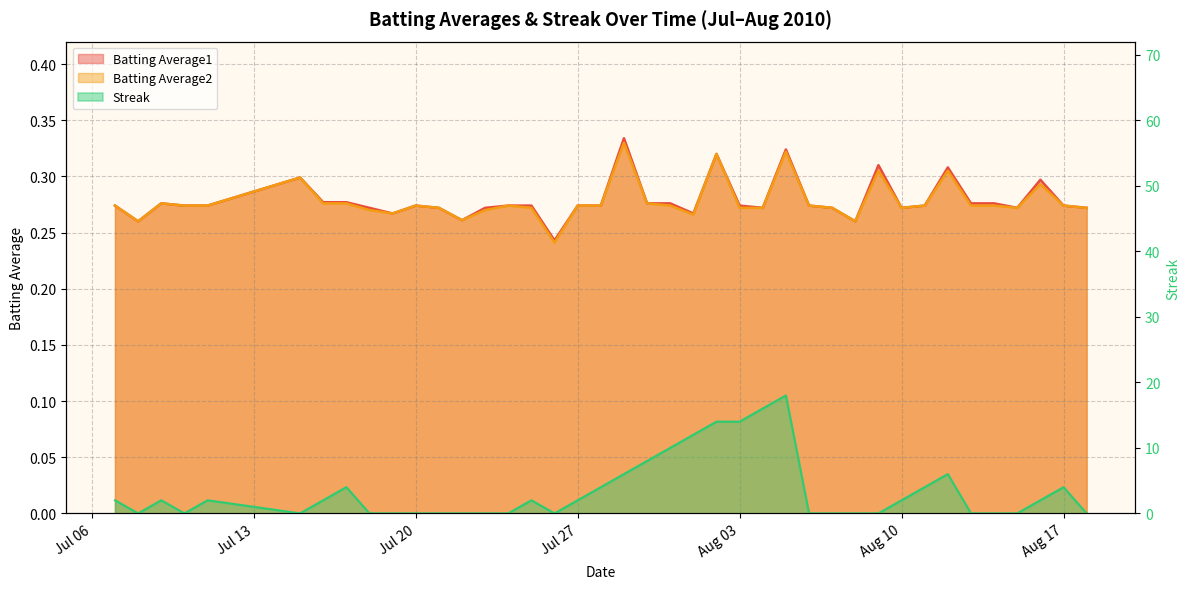

What is the difference between the highest and lowest values at Aug 10?

0.3